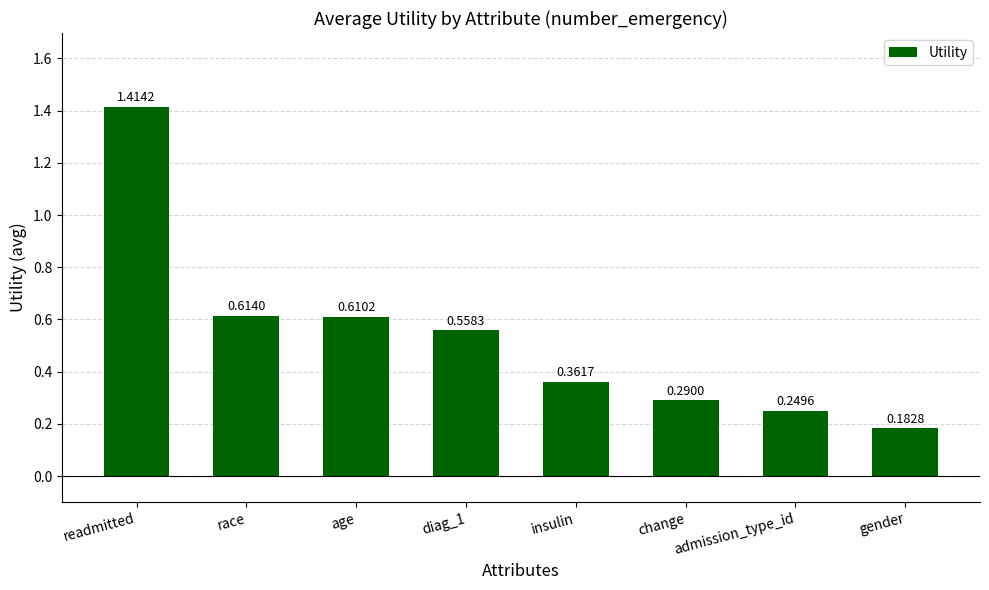

Does the chart contain any negative values?

No